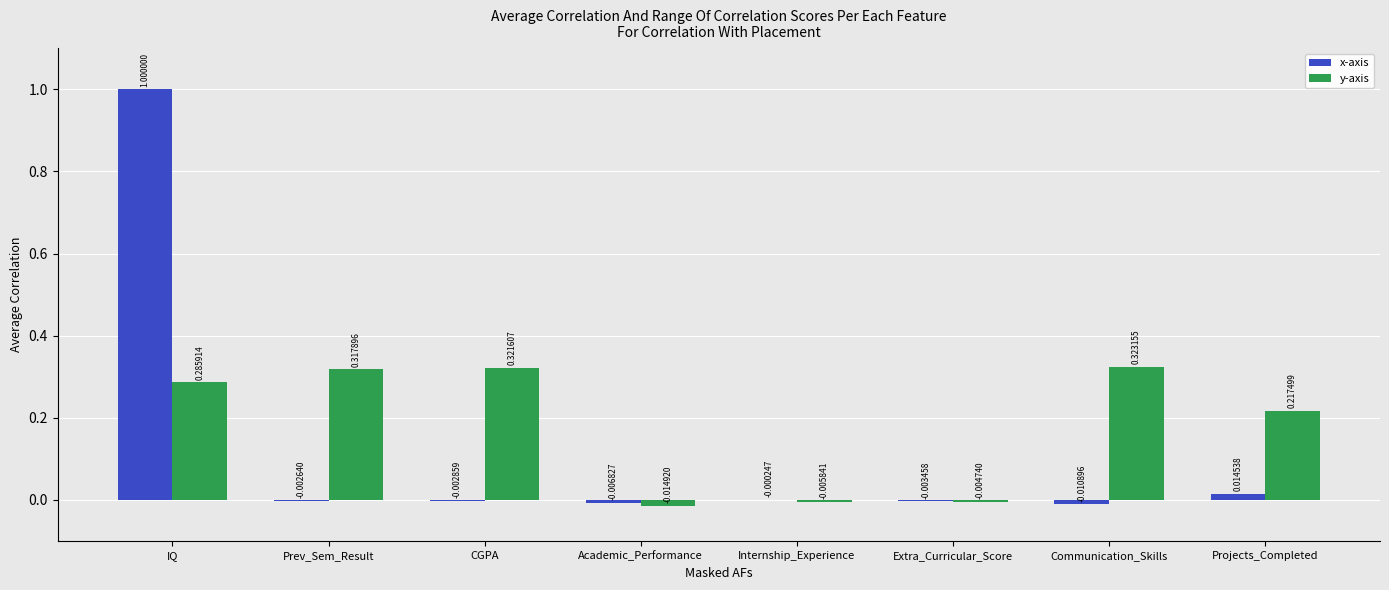

Between Academic_Performance and Communication_Skills, which series saw the biggest shift?

y-axis